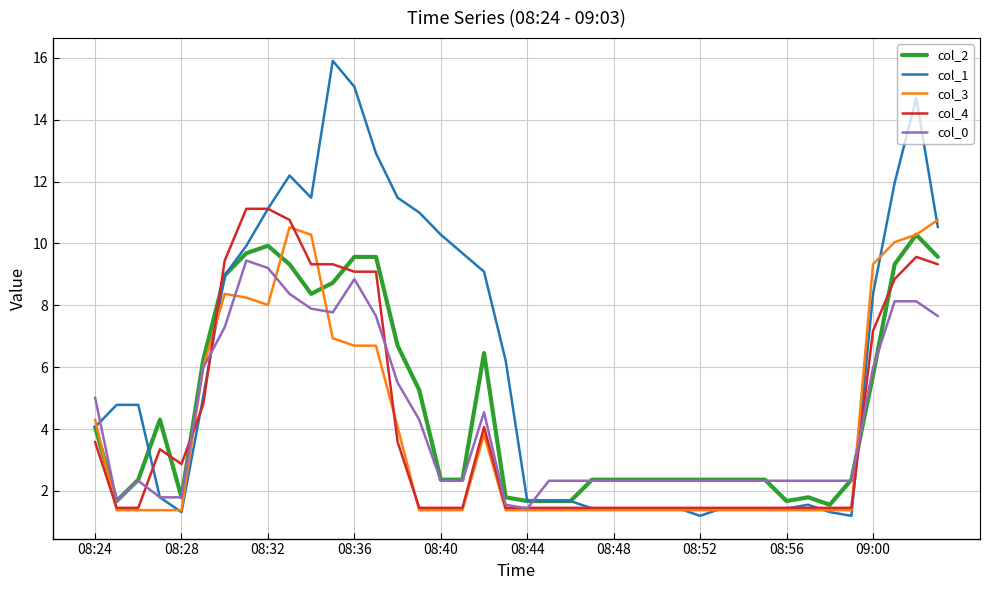

What is the greatest value displayed?

15.9